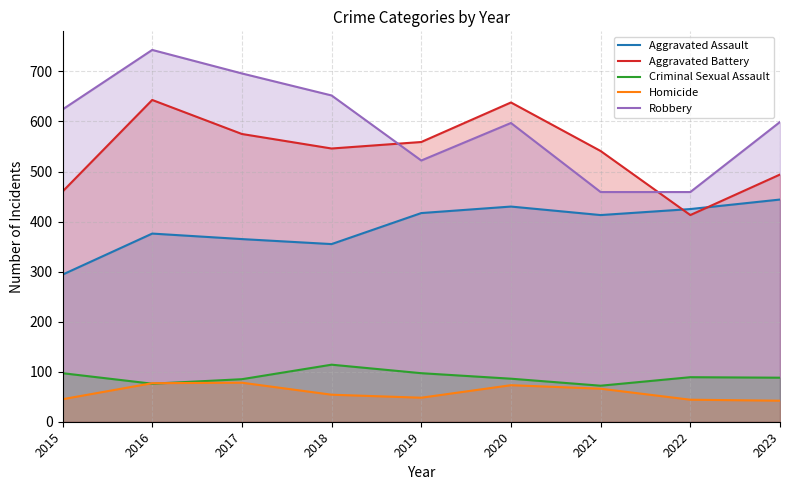

In Aggravated Assault, how many points are lower than both neighbors (excluding endpoints)?

2